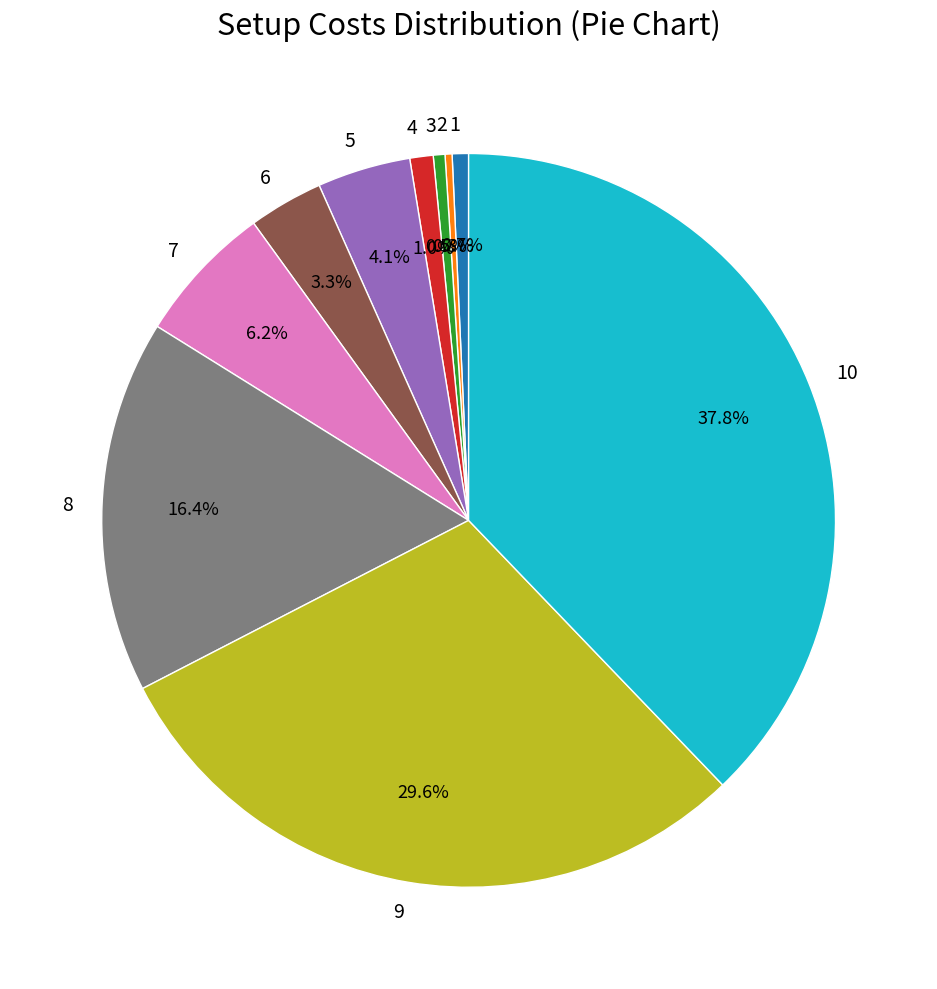

True or false: 4 accounts for 11% of the total.

False